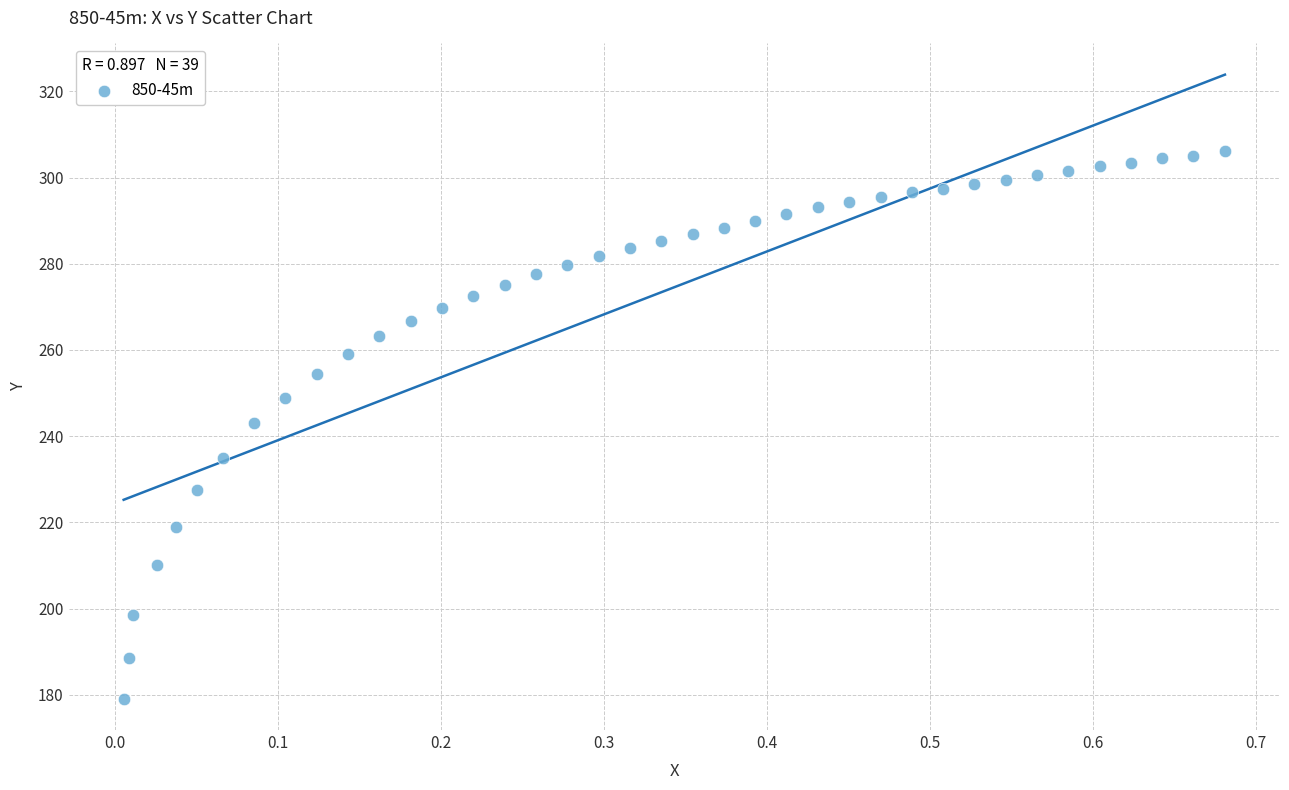

What is the range of X values (max minus min)?

0.7